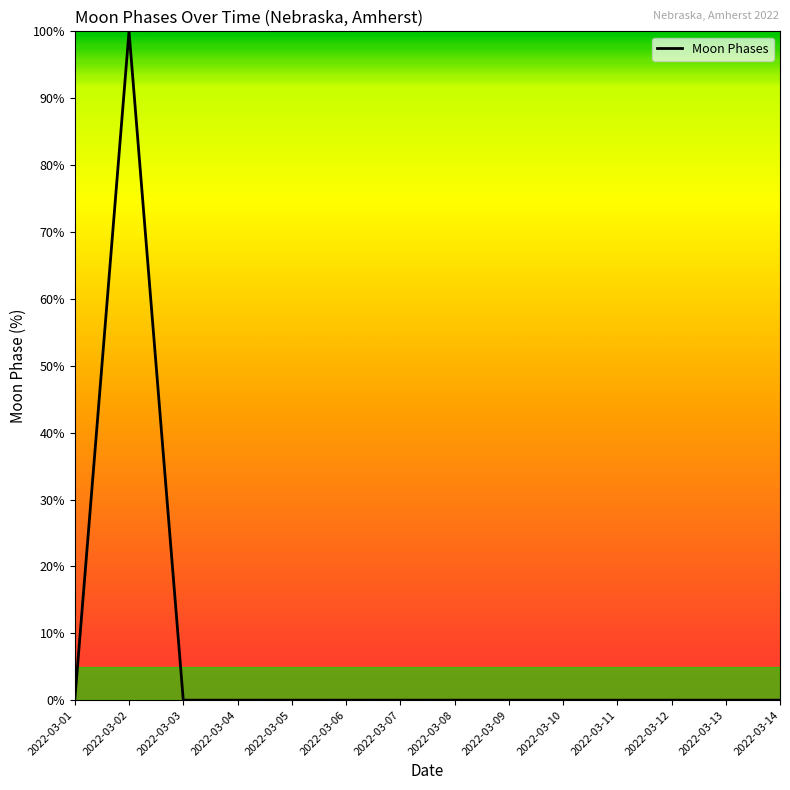

Reading left to right, what are all the values shown in this chart?

0	100	0	0	0	0	0	0	0	0	0	0	0	0